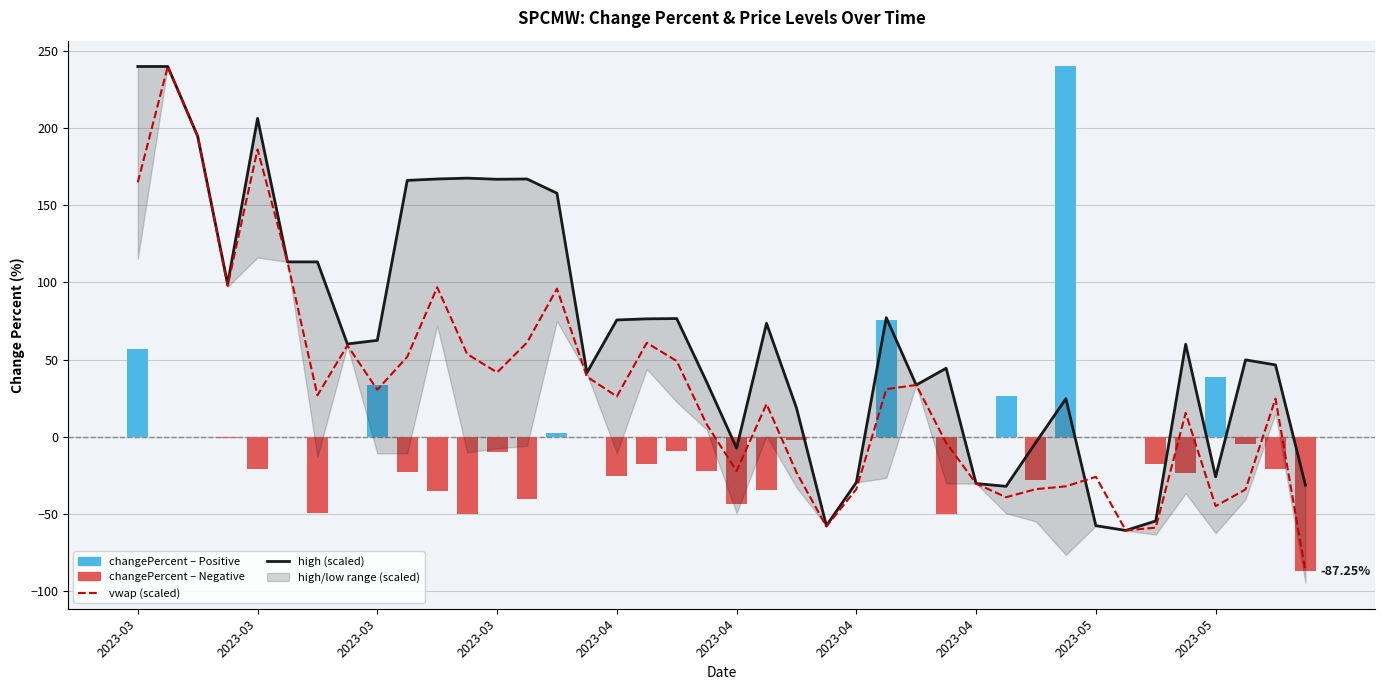

What is the difference between the second highest and second lowest values in the vwap (scaled) series?

255.6